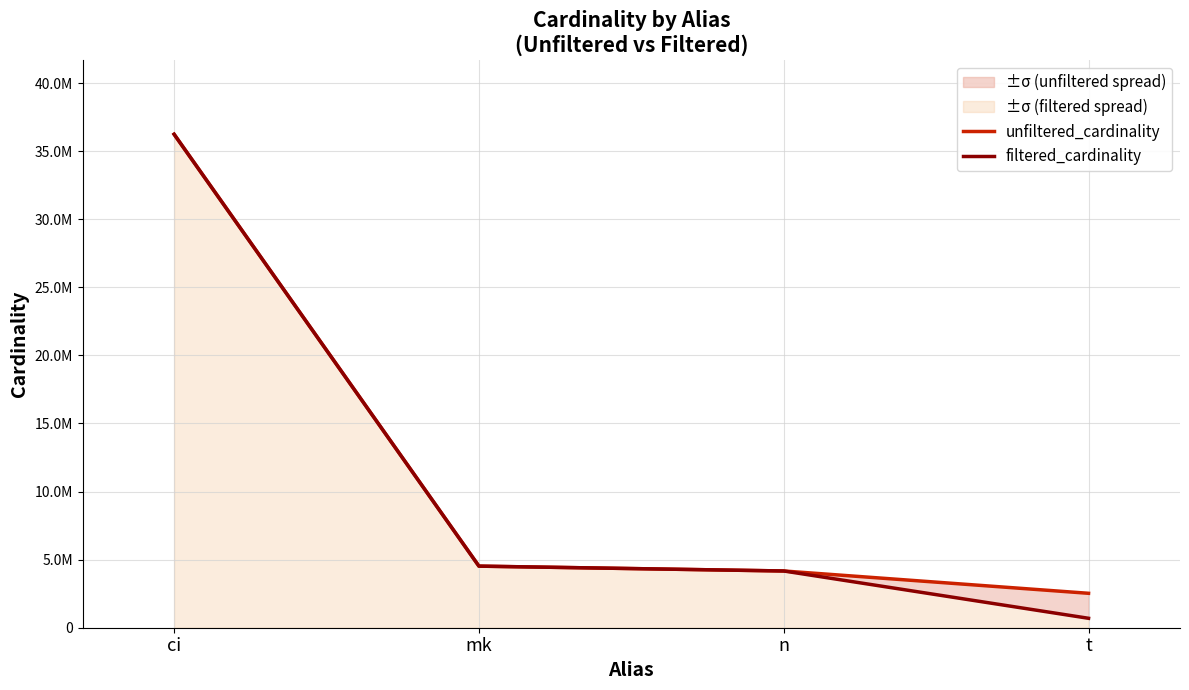

Count the number of categories in the chart.

4